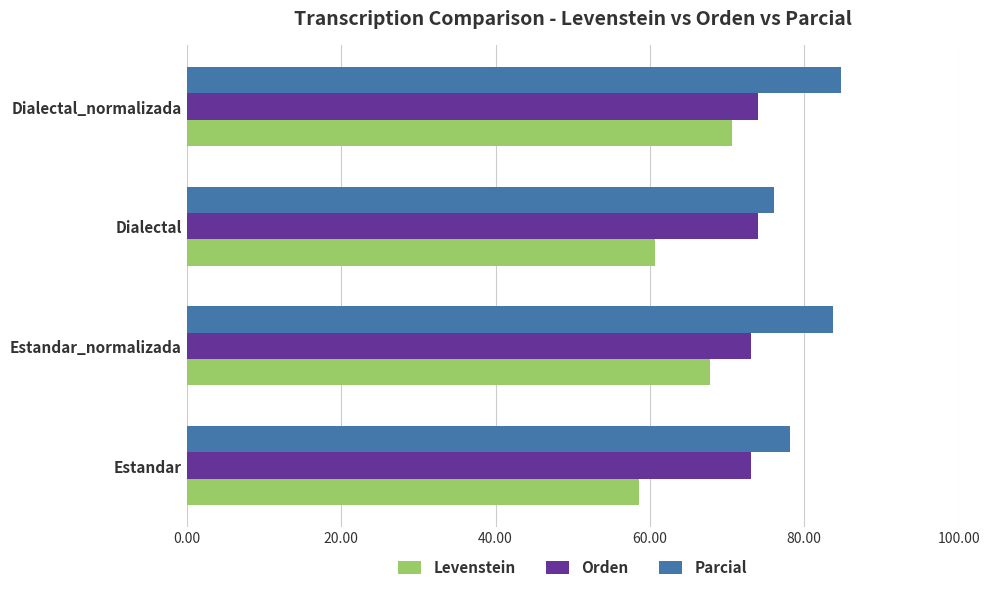

What is the sum of all Levenstein values?

257.6